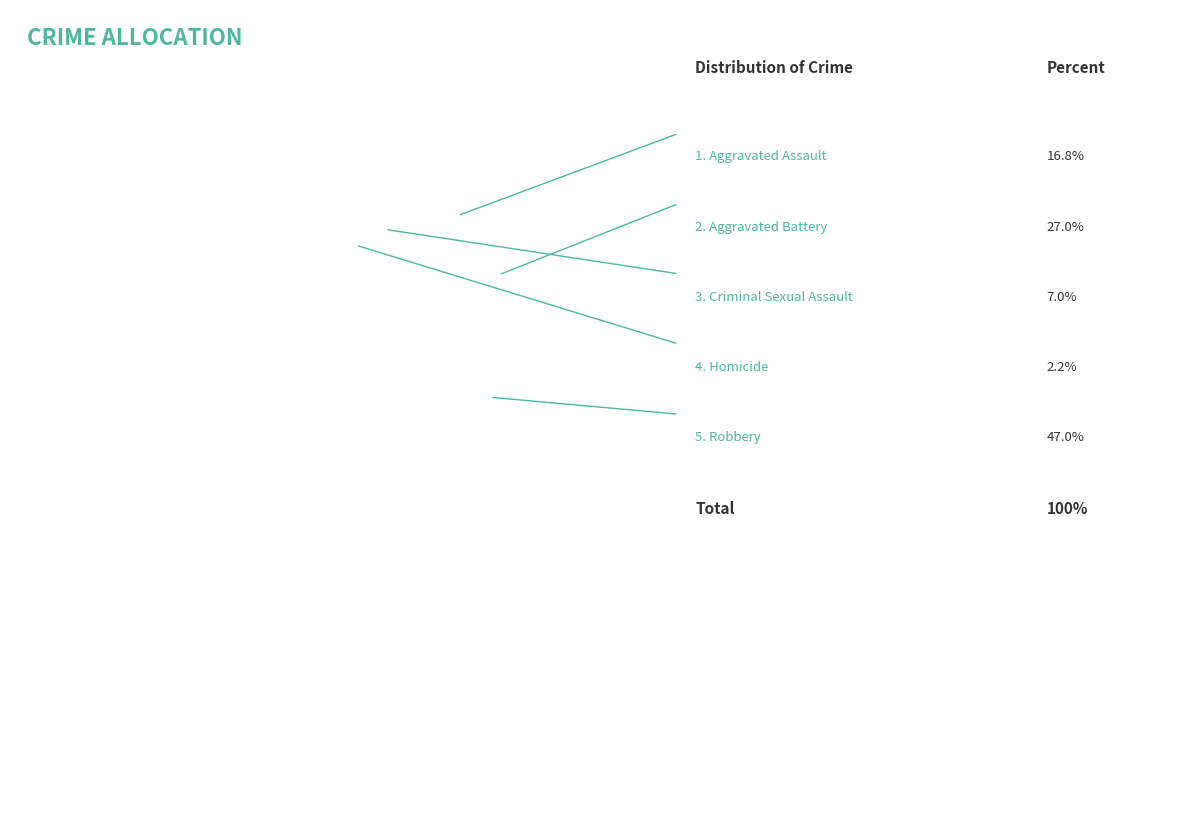

Rank the categories by value from highest to lowest.

Robbery, Aggravated Battery, Aggravated Assault, Criminal Sexual Assault, Homicide